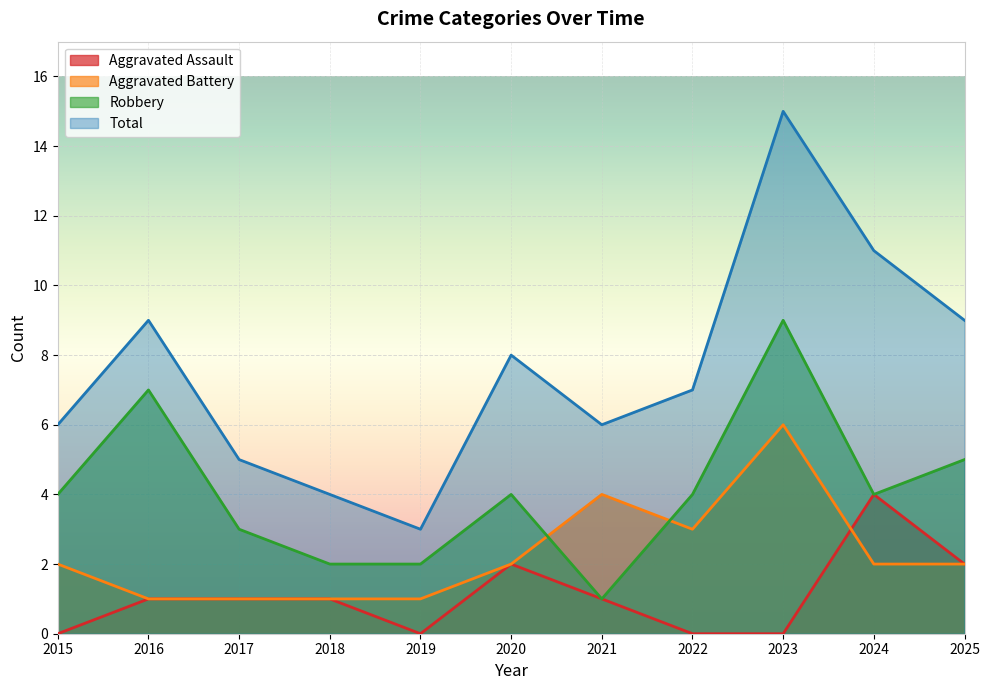

Count the number of data series in this chart.

4